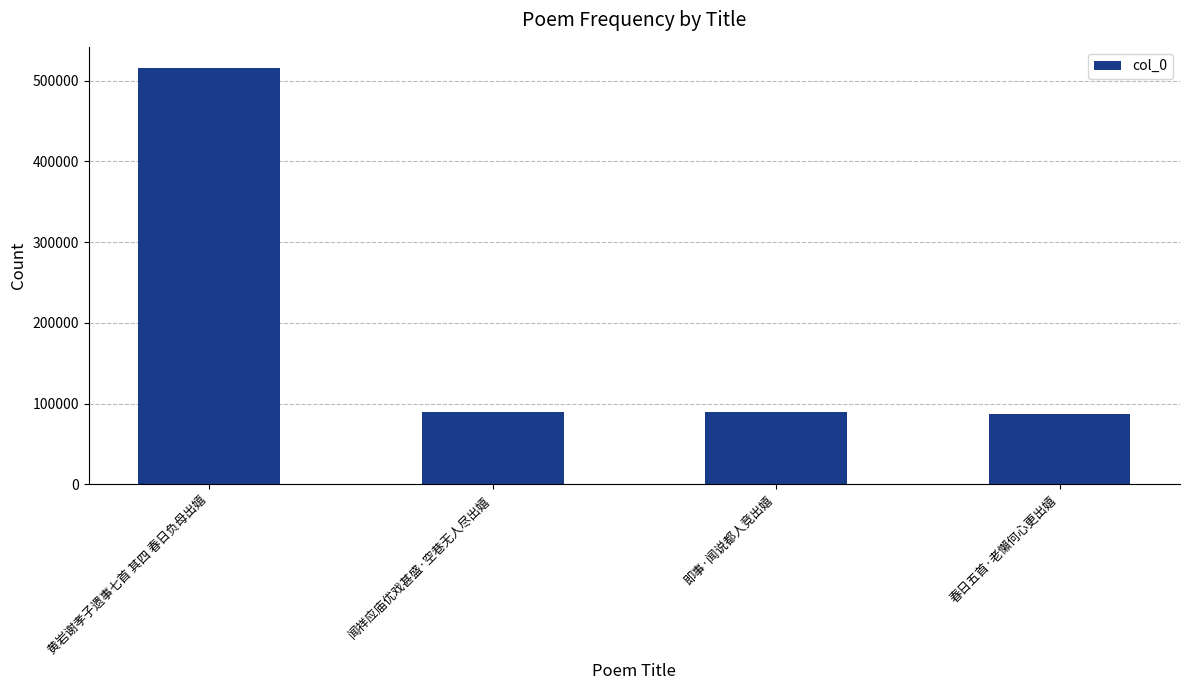

How many data points does each series have?

4